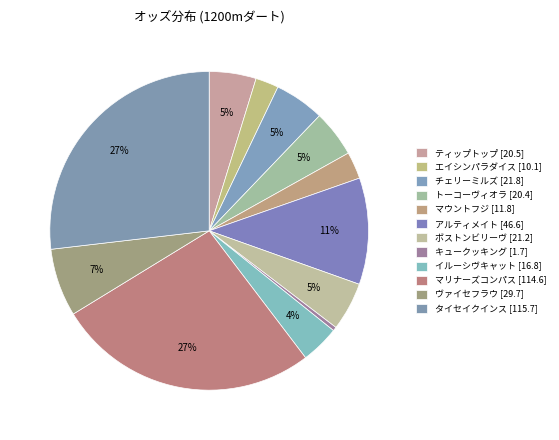

How many segments does this pie chart have?

12